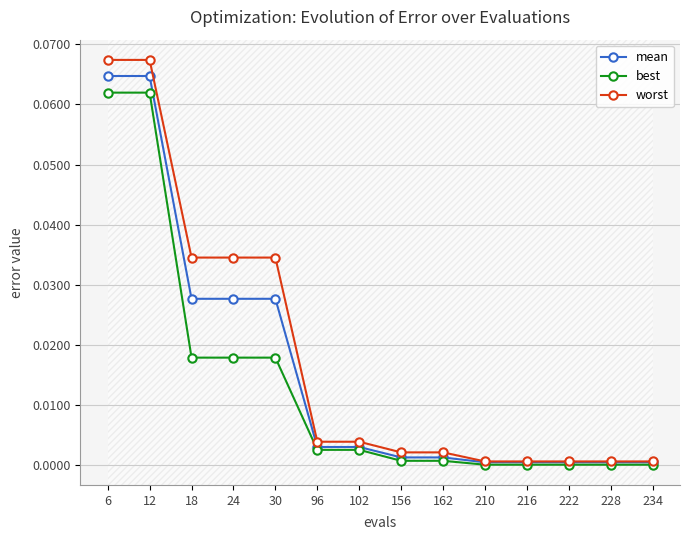

The value of worst at 228 is 0.0. True or false?

True